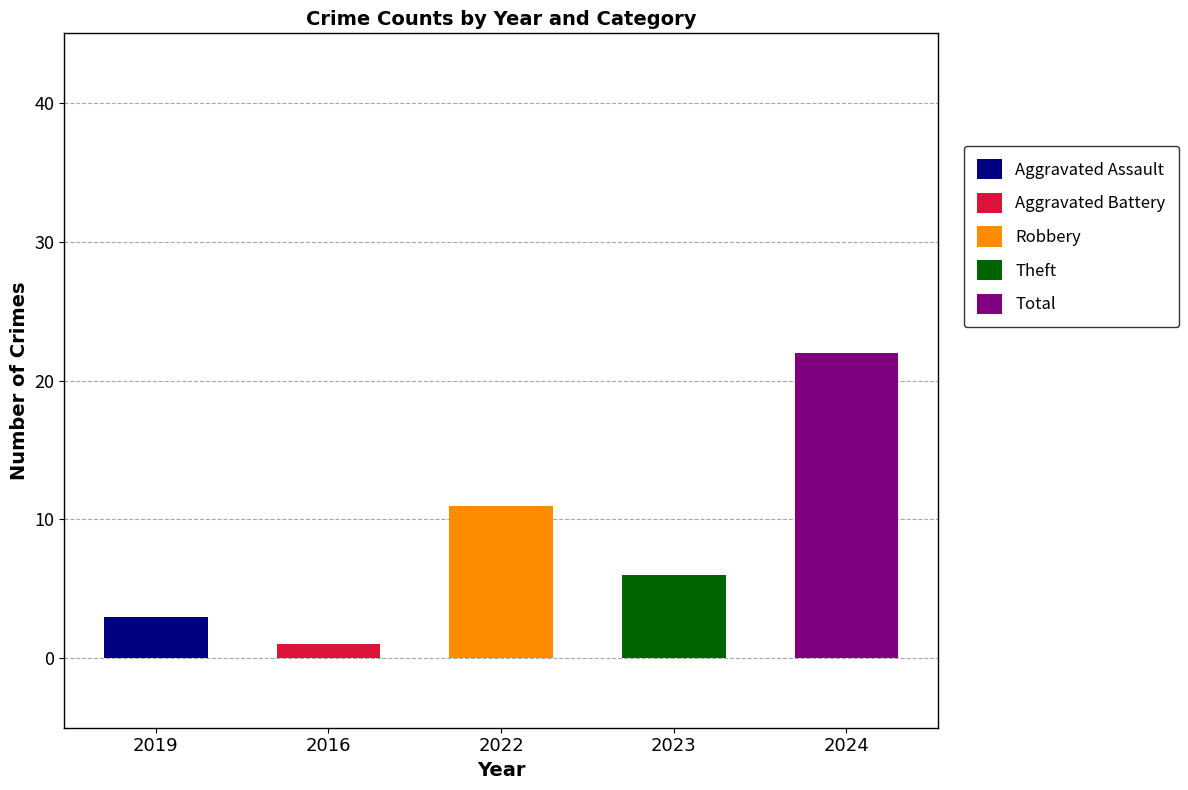

Is the value of Aggravated Battery at 2016 greater than the value of Theft at 2022?

No